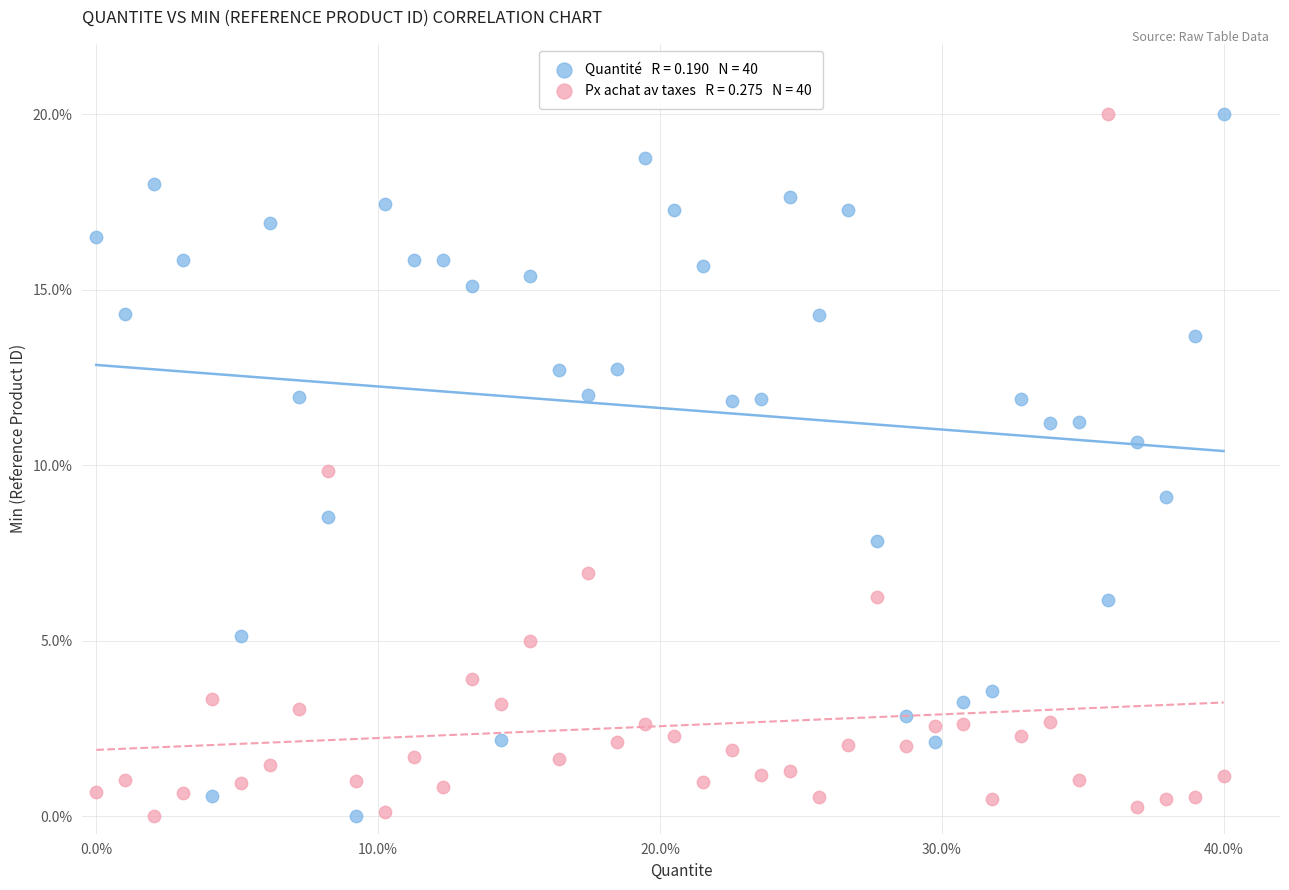

Across all data points, what is the range of X values (max minus min)?

40.0